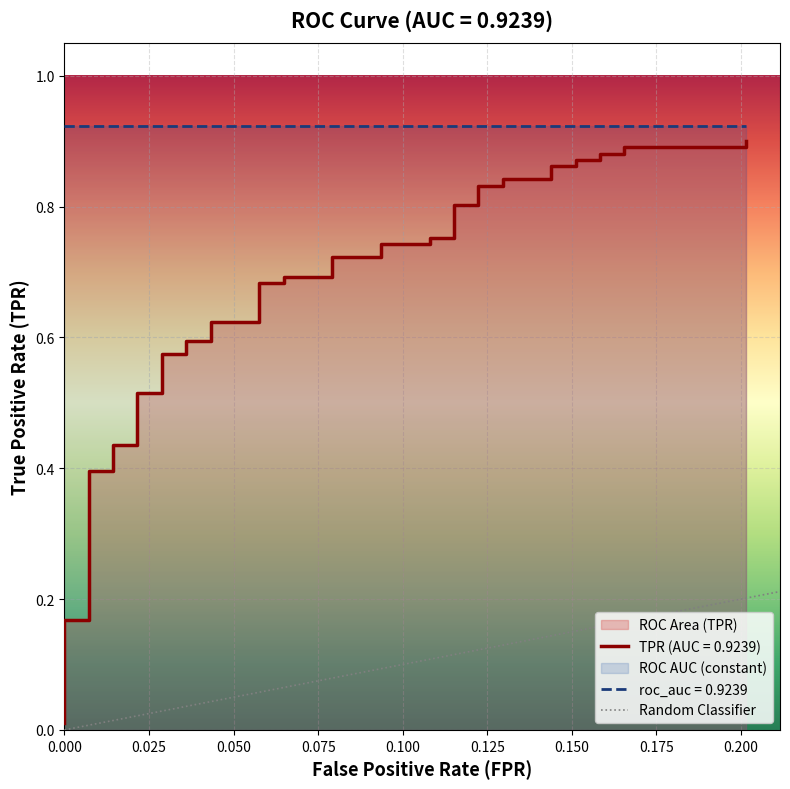

What is the greatest value displayed?

0.9